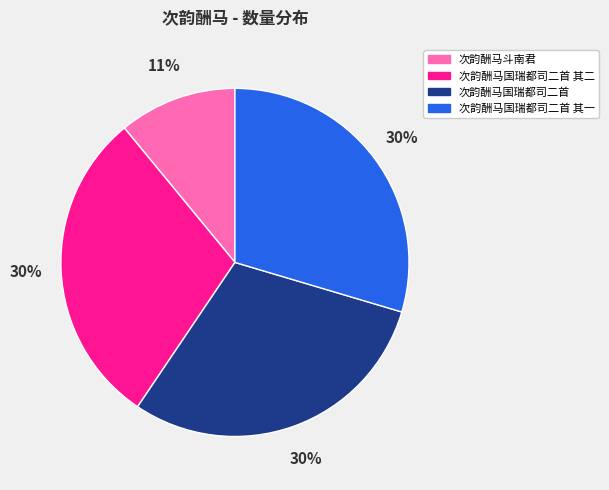

Does any single category account for the majority?

No